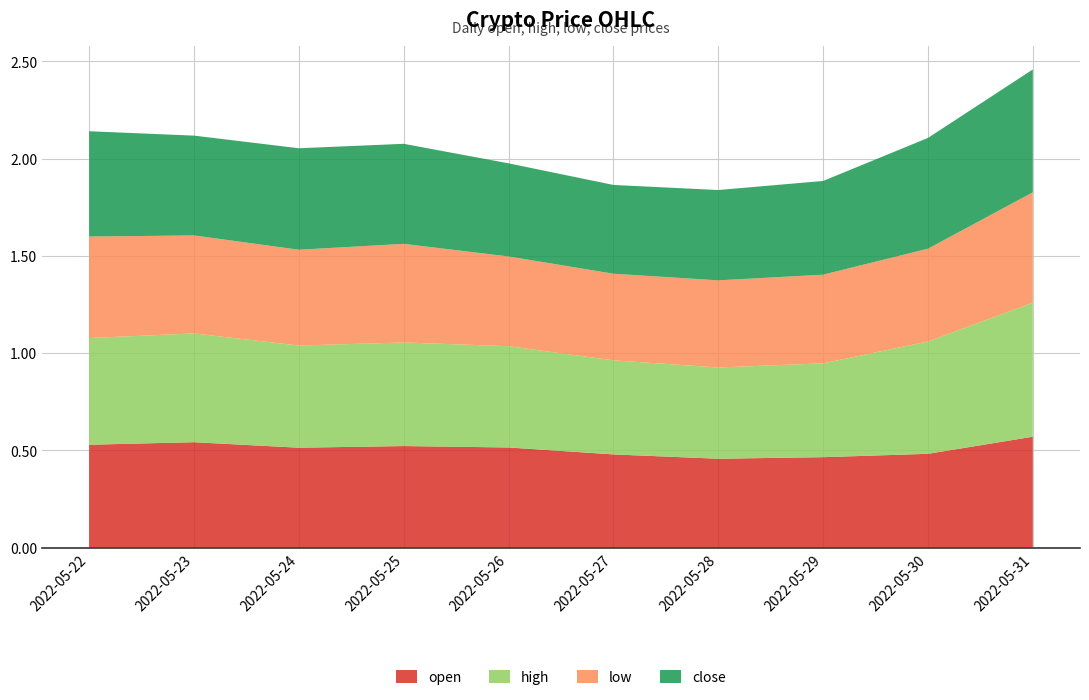

Reading right to left, list all the values displayed in this chart.

open: 2022-05-31=0.6	2022-05-30=0.5	2022-05-29=0.5	2022-05-28=0.5	2022-05-27=0.5	2022-05-26=0.5	2022-05-25=0.5	2022-05-24=0.5	2022-05-23=0.5	2022-05-22=0.5
high: 2022-05-31=0.7	2022-05-30=0.6	2022-05-29=0.5	2022-05-28=0.5	2022-05-27=0.5	2022-05-26=0.5	2022-05-25=0.5	2022-05-24=0.5	2022-05-23=0.6	2022-05-22=0.5
low: 2022-05-31=0.6	2022-05-30=0.5	2022-05-29=0.5	2022-05-28=0.4	2022-05-27=0.4	2022-05-26=0.5	2022-05-25=0.5	2022-05-24=0.5	2022-05-23=0.5	2022-05-22=0.5
close: 2022-05-31=0.6	2022-05-30=0.6	2022-05-29=0.5	2022-05-28=0.5	2022-05-27=0.5	2022-05-26=0.5	2022-05-25=0.5	2022-05-24=0.5	2022-05-23=0.5	2022-05-22=0.5